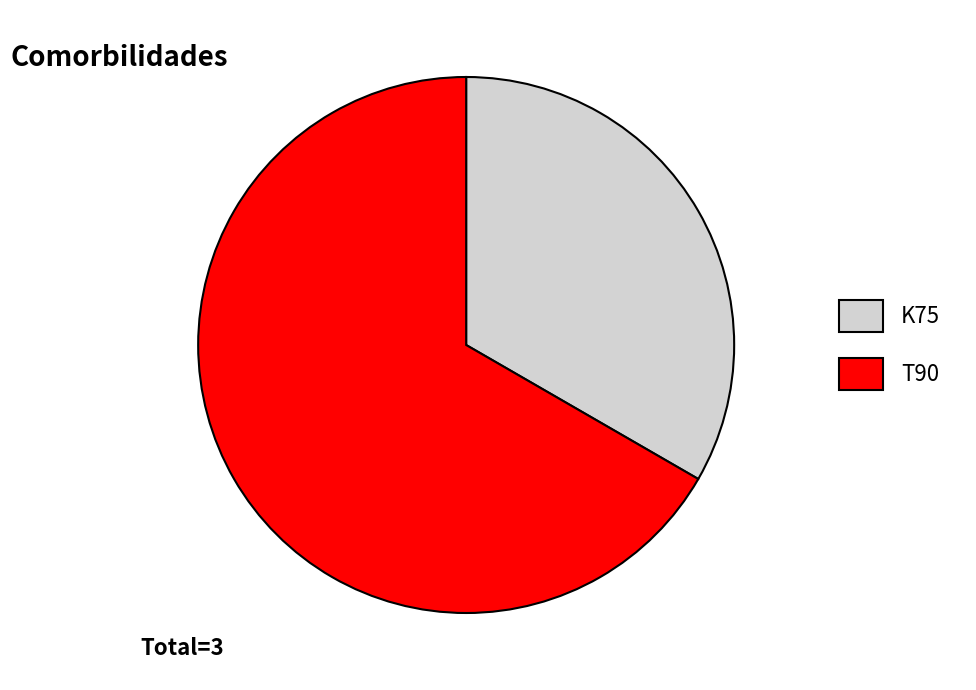

What is the smallest slice in the pie chart?

K75